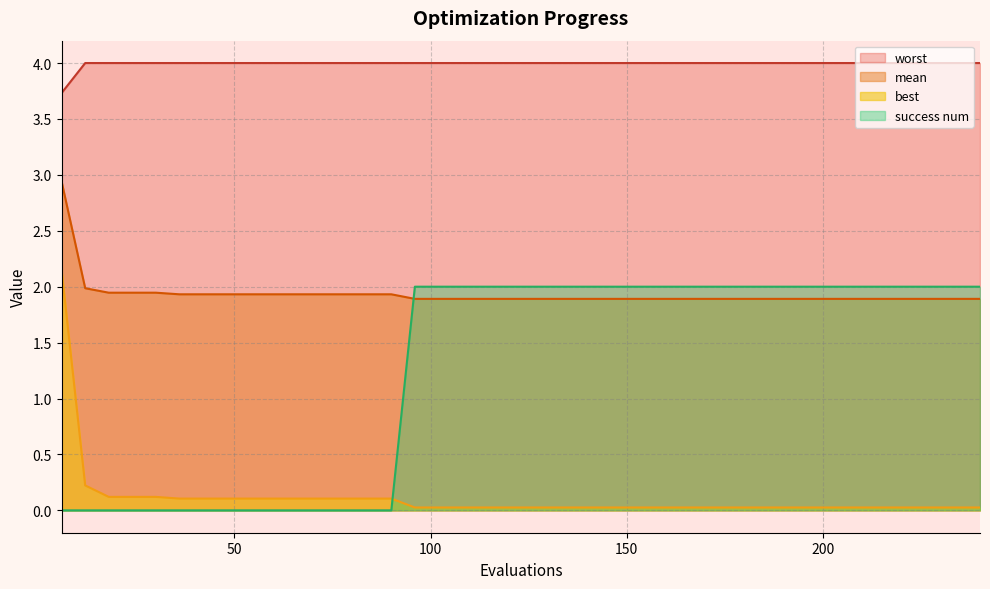

How many lines are shown in the chart?

4